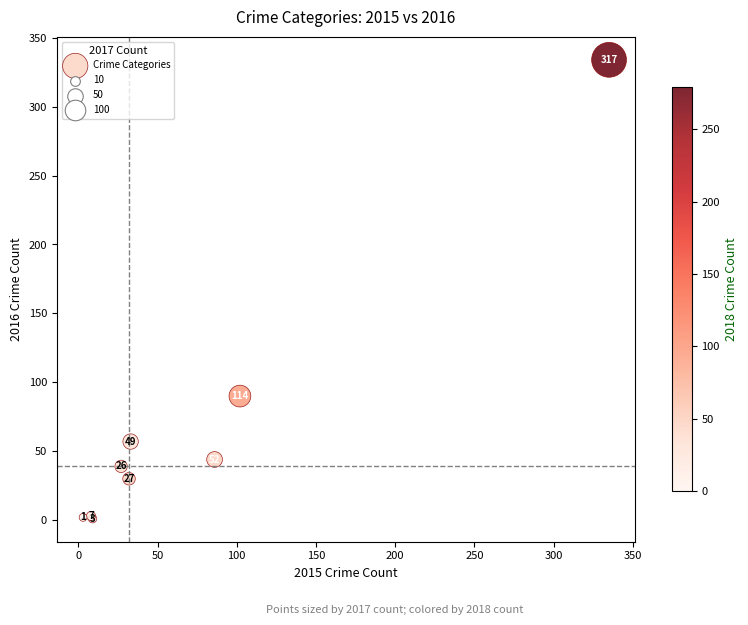

What Y value in the scatter plot is closest to 167?

90